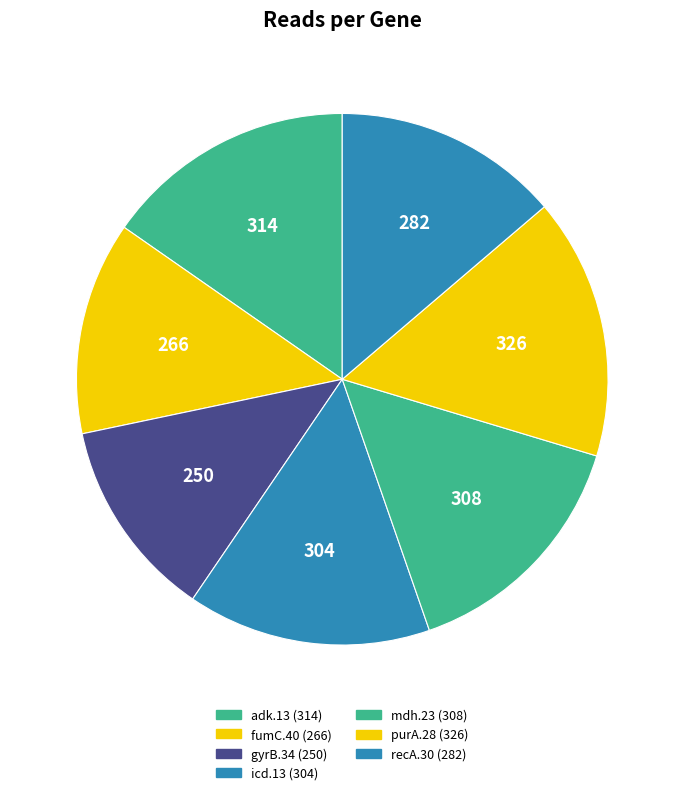

What is the change in value from icd.13 to mdh.23?

+4